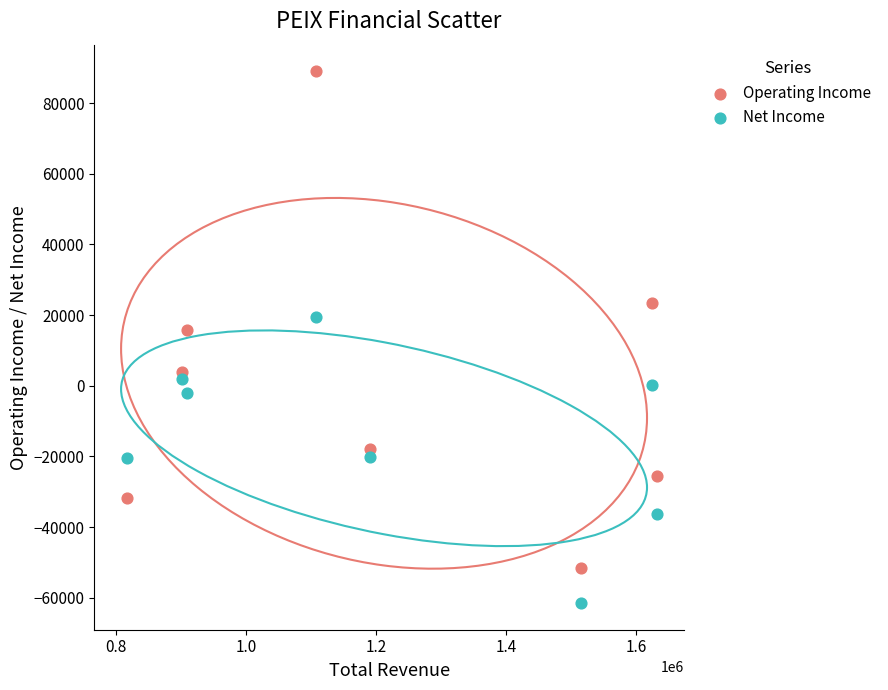

Across all data points, what is the range of X values (max minus min)?

816300